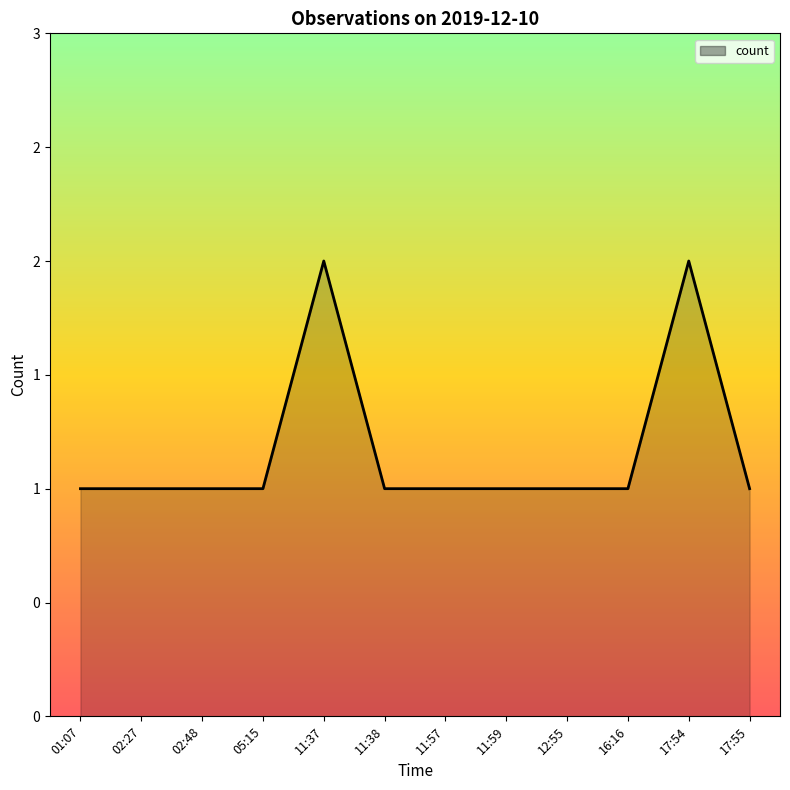

At which label is the value closest to 1?

01:07